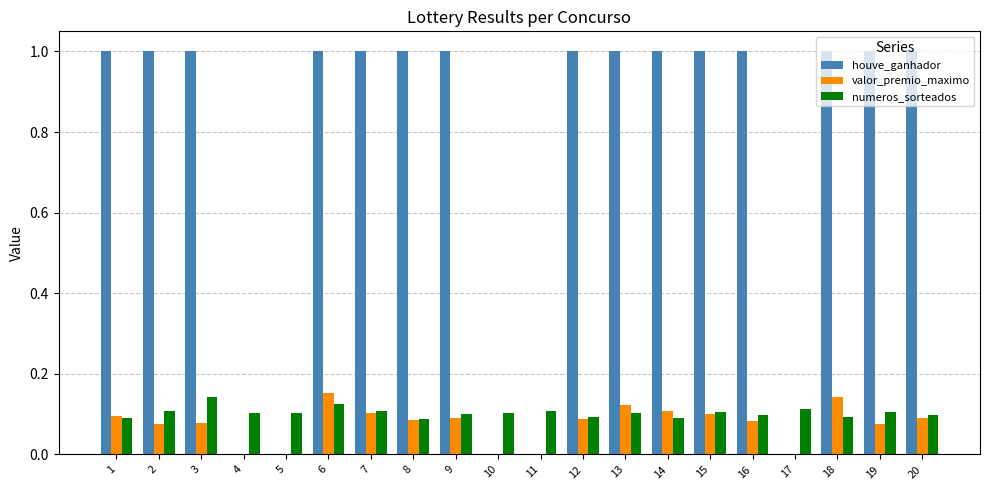

How many categories are shown in the chart?

20